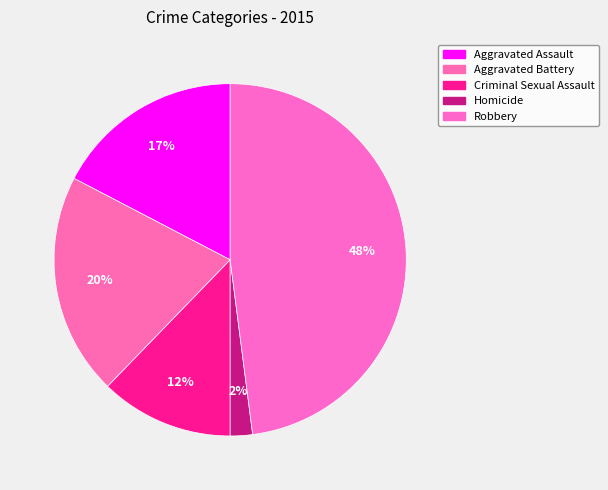

Which slice is the largest?

Robbery